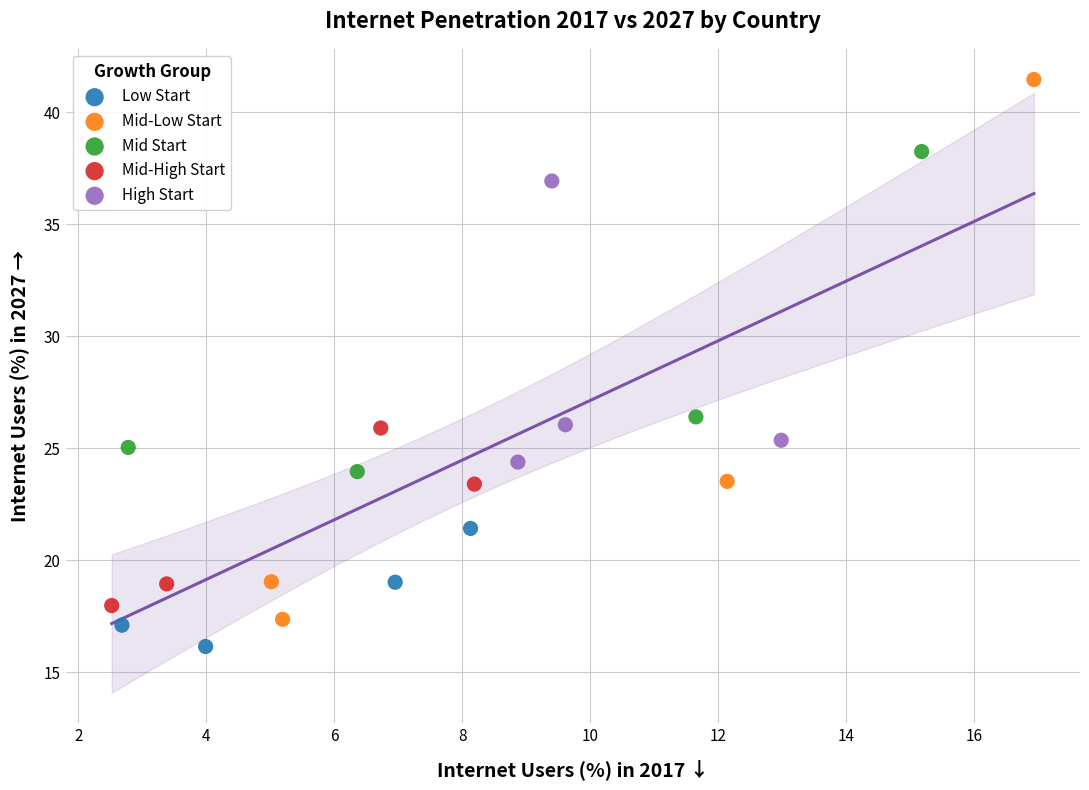

Which series has the widest spread of Y values?

Mid-Low Start